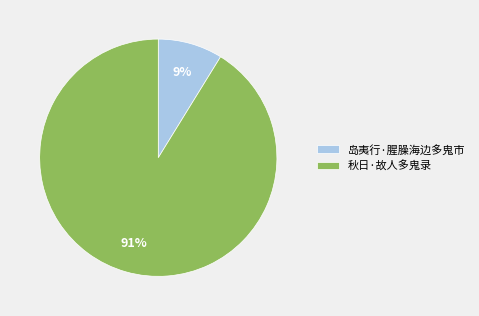

Which category has the smallest portion of the pie?

岛夷行·腥臊海边多鬼市